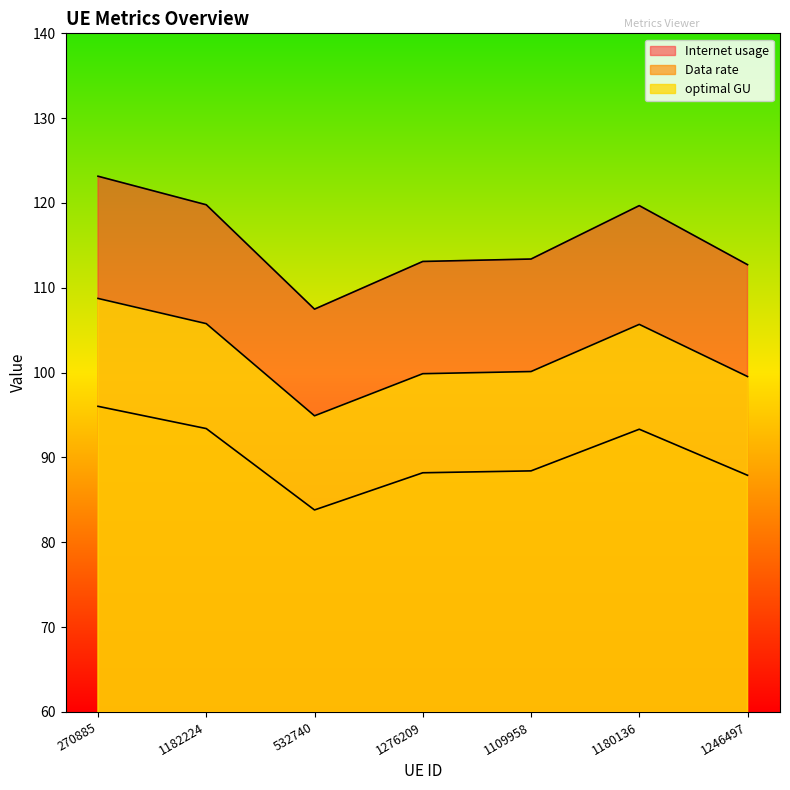

Reading left to right, transcribe all the data shown in this chart.

Internet usage: 270885=123.2	1182224=119.8	532740=107.5	1276209=113.1	1109958=113.4	1180136=119.7	1246497=112.7
Data rate: 270885=96.0	1182224=93.4	532740=83.8	1276209=88.2	1109958=88.4	1180136=93.3	1246497=87.9
optimal GU: 270885=108.8	1182224=105.8	532740=94.9	1276209=99.9	1109958=100.1	1180136=105.7	1246497=99.5